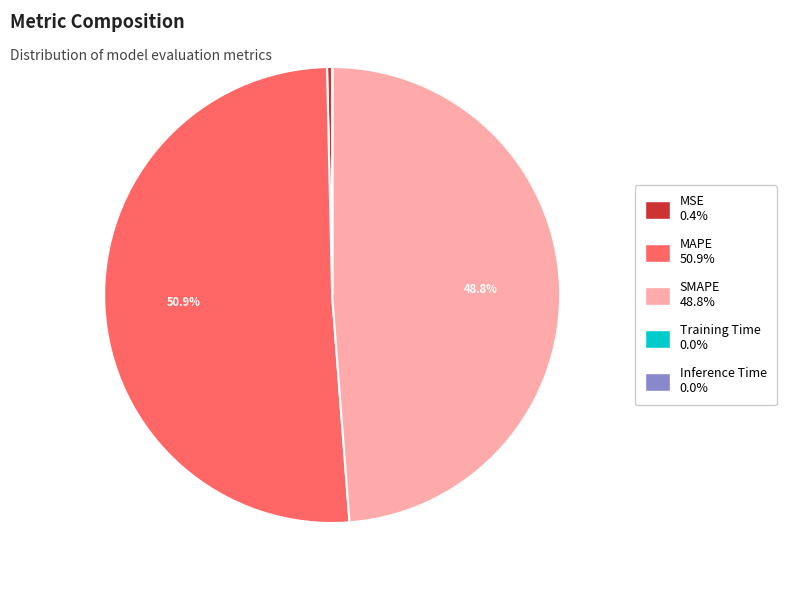

Which has a higher value, SMAPE or MSE?

SMAPE